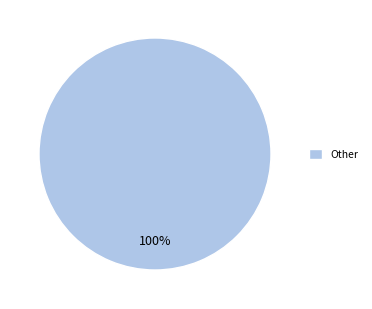

To the nearest percent, what portion does Other represent?

100%